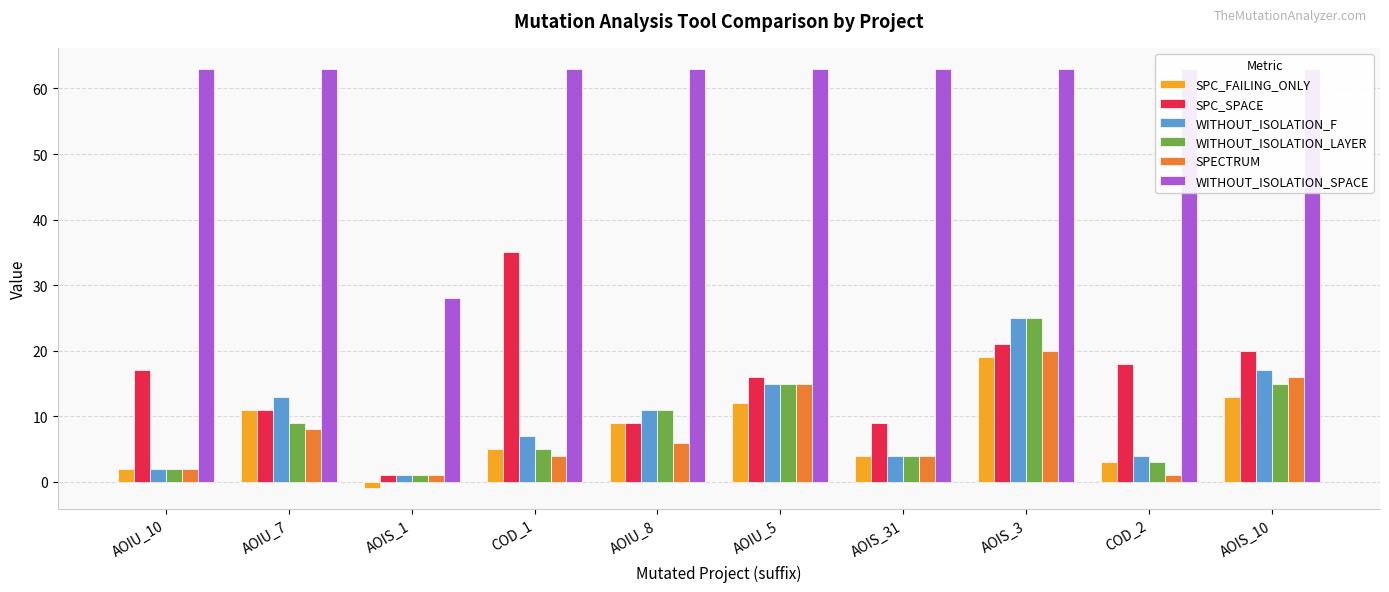

What is the value of the WITHOUT_ISOLATION_LAYER bar at the 7th from the left?

4